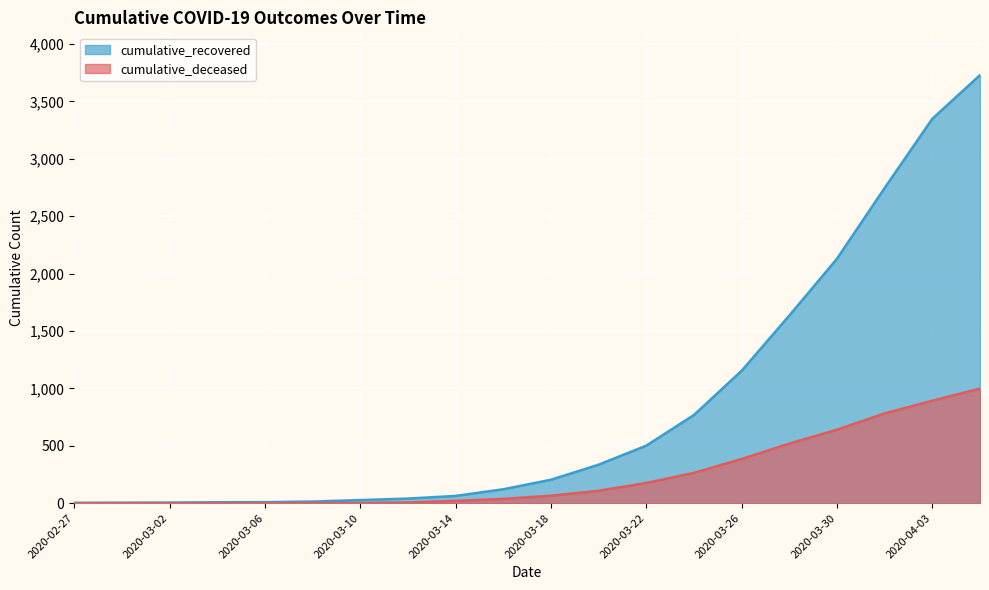

What is the sum of the cumulative_recovered values at 2020-03-04 and 2020-03-02?

13